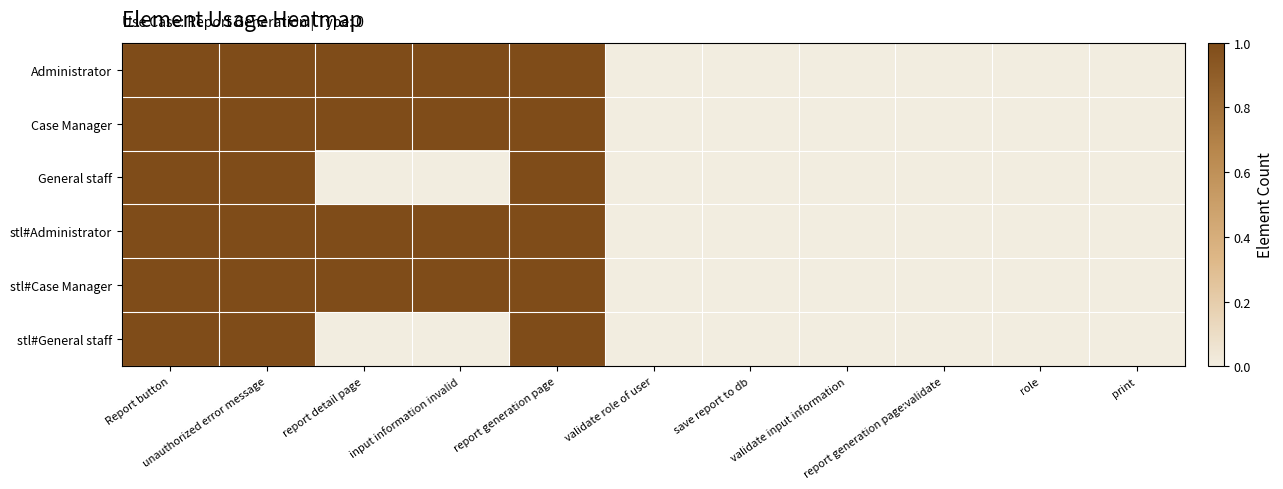

Reading left to right, what are all the values shown in this chart?

Administrator: Report button=1	unauthorized error message=1	report detail page=1	input information invalid=1	report generation page=1	validate role of user=0	save report to db=0	validate input information=0	report generation page:validate=0	role=0	print=0
Case Manager: Report button=1	unauthorized error message=1	report detail page=1	input information invalid=1	report generation page=1	validate role of user=0	save report to db=0	validate input information=0	report generation page:validate=0	role=0	print=0
General staff: Report button=1	unauthorized error message=1	report detail page=0	input information invalid=0	report generation page=1	validate role of user=0	save report to db=0	validate input information=0	report generation page:validate=0	role=0	print=0
stl#Administrator: Report button=1	unauthorized error message=1	report detail page=1	input information invalid=1	report generation page=1	validate role of user=0	save report to db=0	validate input information=0	report generation page:validate=0	role=0	print=0
stl#Case Manager: Report button=1	unauthorized error message=1	report detail page=1	input information invalid=1	report generation page=1	validate role of user=0	save report to db=0	validate input information=0	report generation page:validate=0	role=0	print=0
stl#General staff: Report button=1	unauthorized error message=1	report detail page=0	input information invalid=0	report generation page=1	validate role of user=0	save report to db=0	validate input information=0	report generation page:validate=0	role=0	print=0